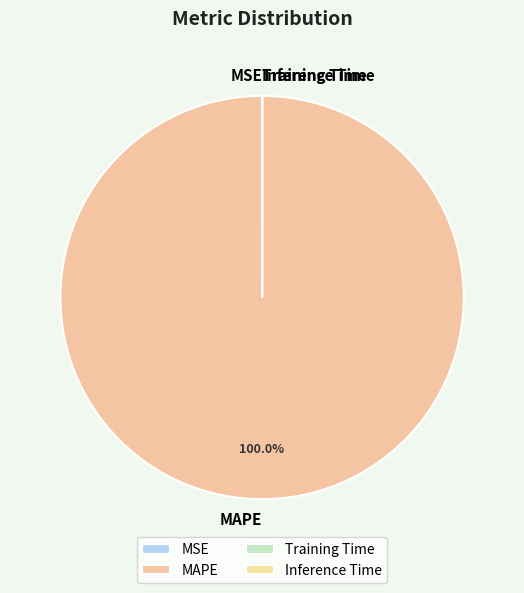

Which slice represents more than half of the pie?

MAPE